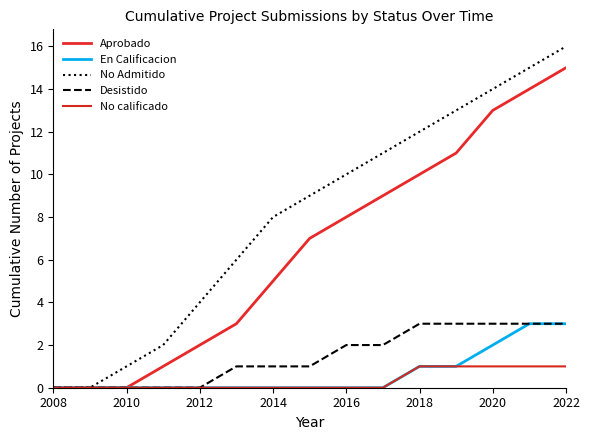

What are all the series names shown in the legend?

Aprobado, En Calificacion, No Admitido, Desistido, No calificado